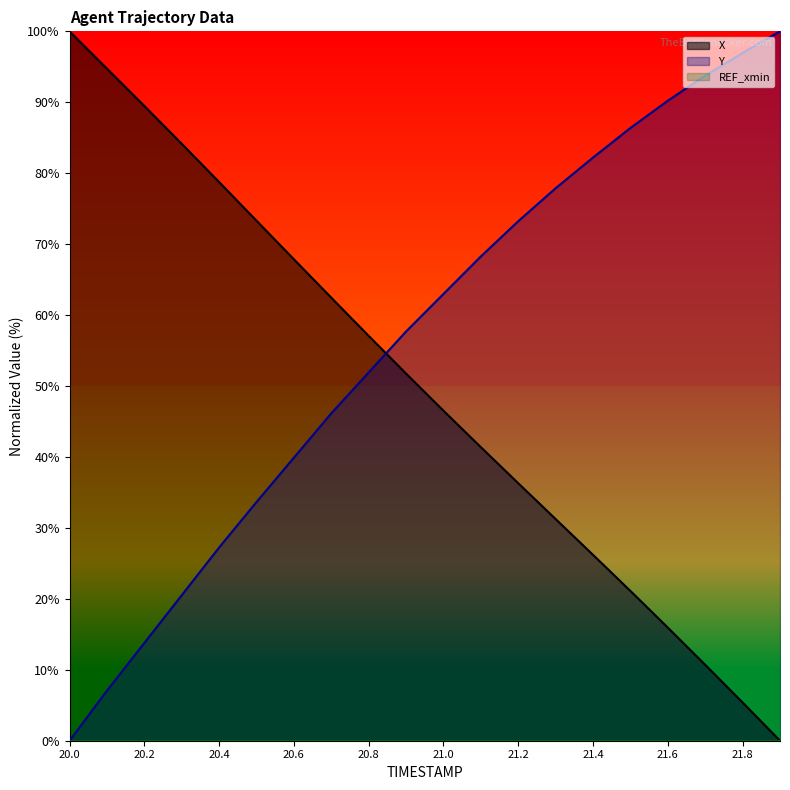

At which label is X closest to 50?

20.9